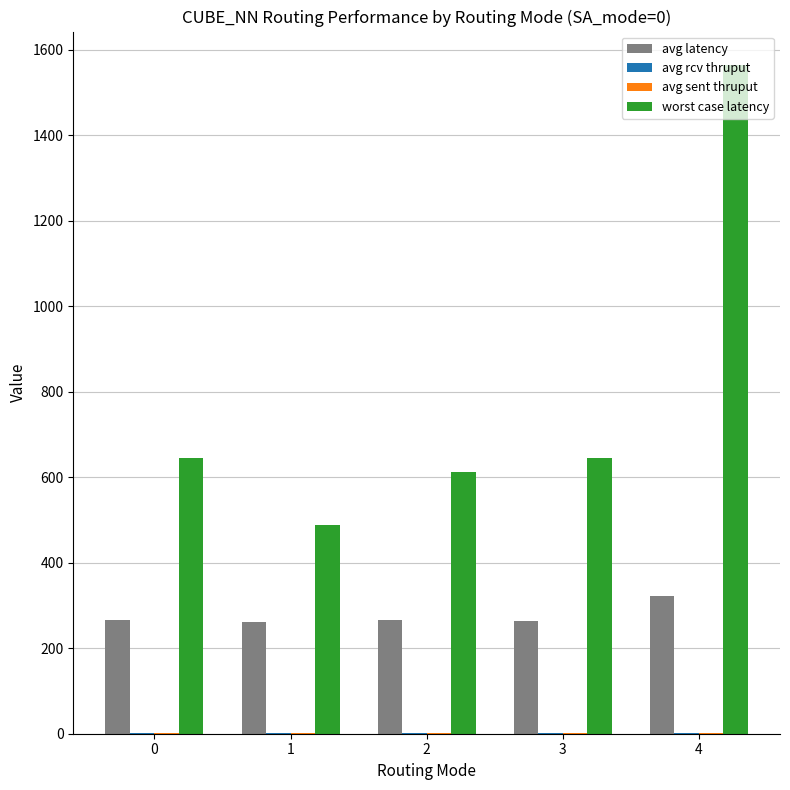

Which series has the widest spread of values?

worst case latency